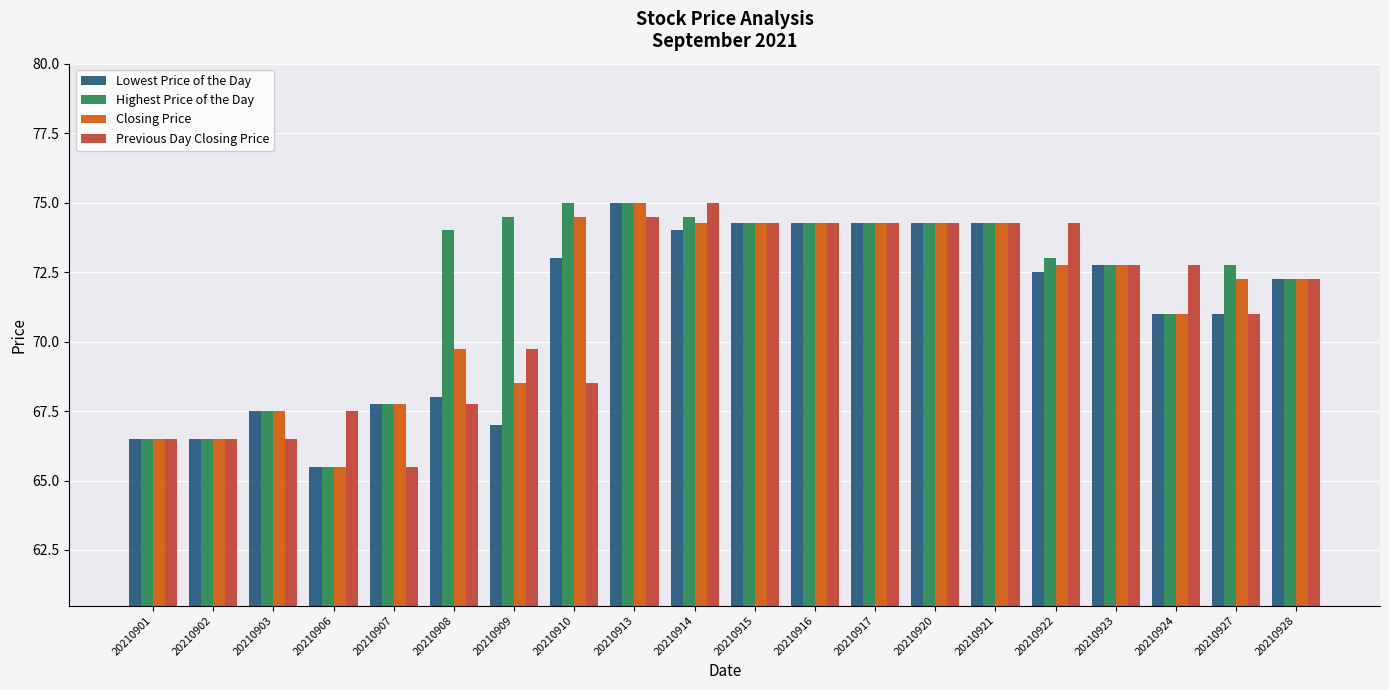

Read the Closing Price value at 20210902.

66.5